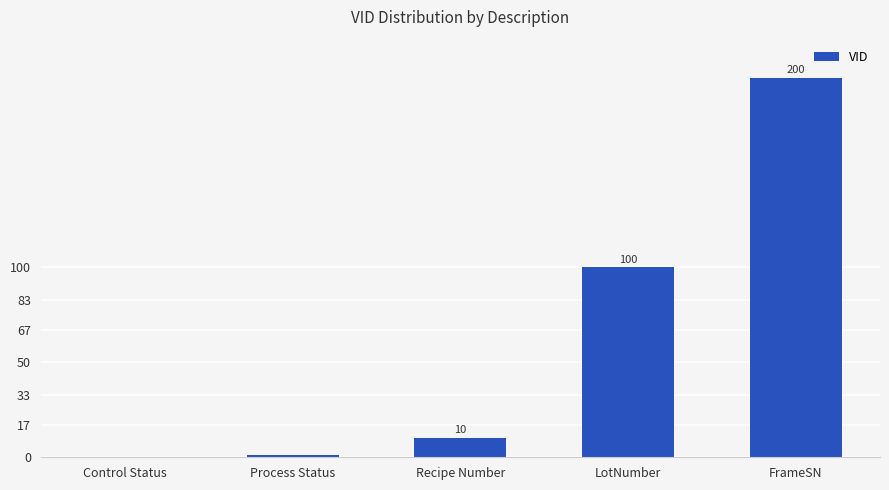

What is the greatest value displayed?

200